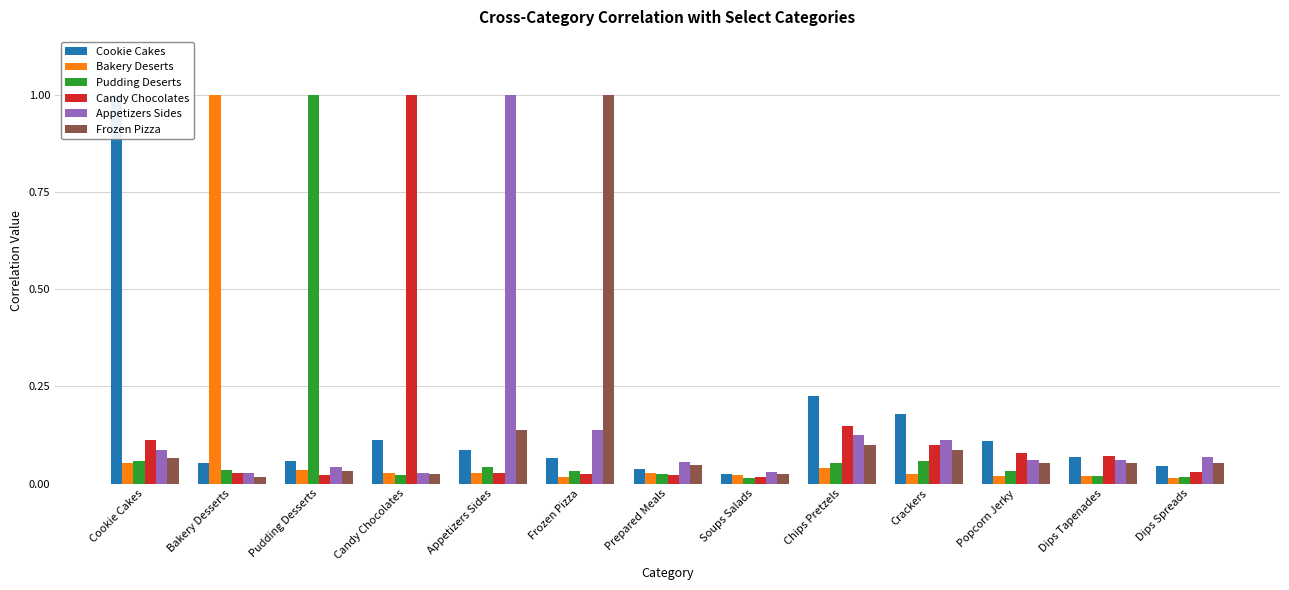

Which series has the largest total across all categories?

Cookie Cakes